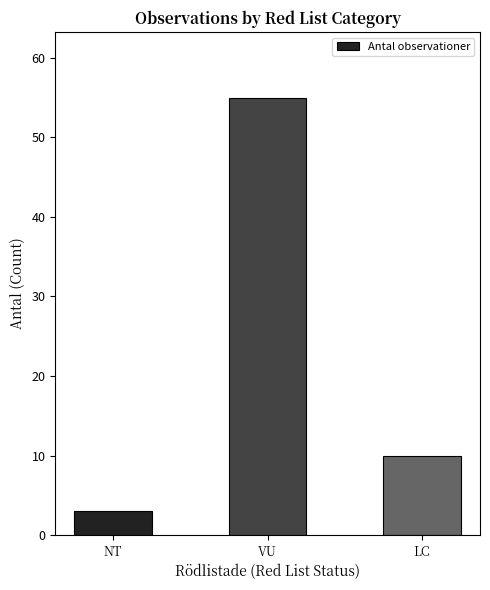

Where is the data nearest to the value 29?

LC